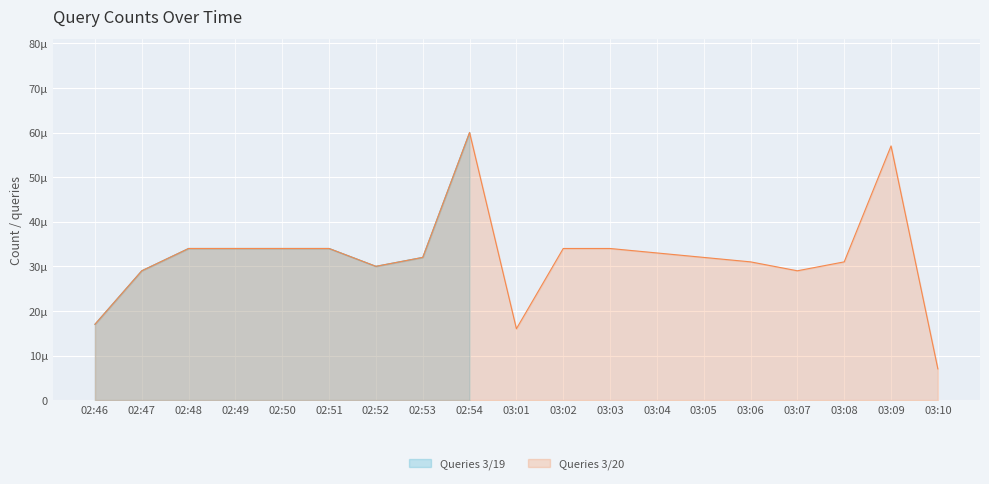

List the labels in order of value, largest first.

02:54, 03:09, 02:48, 02:49, 02:50, 02:51, 03:02, 03:03, 03:04, 02:53, 03:05, 03:06, 03:08, 02:52, 02:47, 03:07, 02:46, 03:01, 03:10